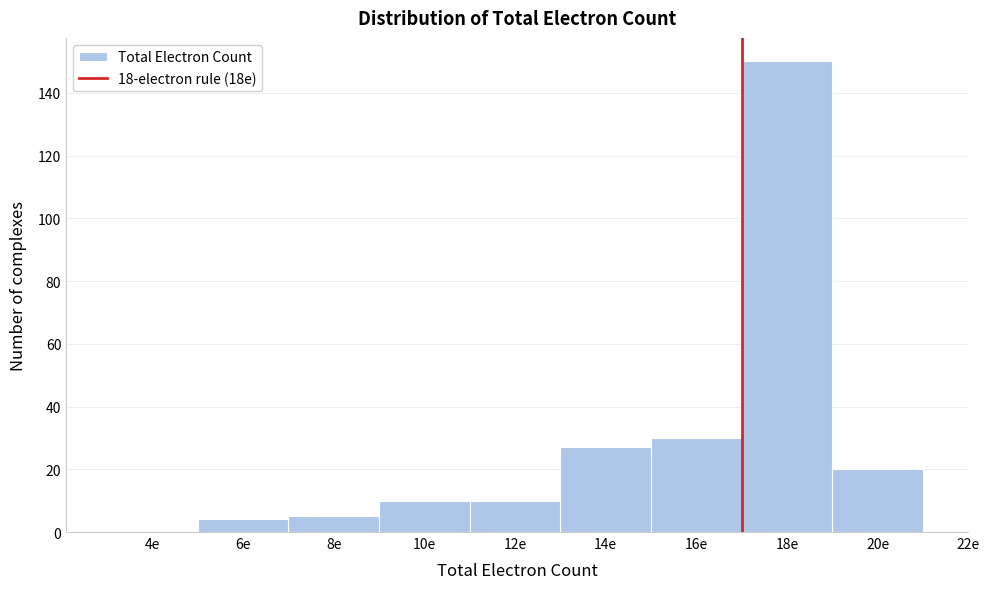

Reading left to right, extract all data points from this chart.

4e=0	6e=4	8e=5	10e=10	12e=10	14e=27	16e=30	18e=150	20e=20